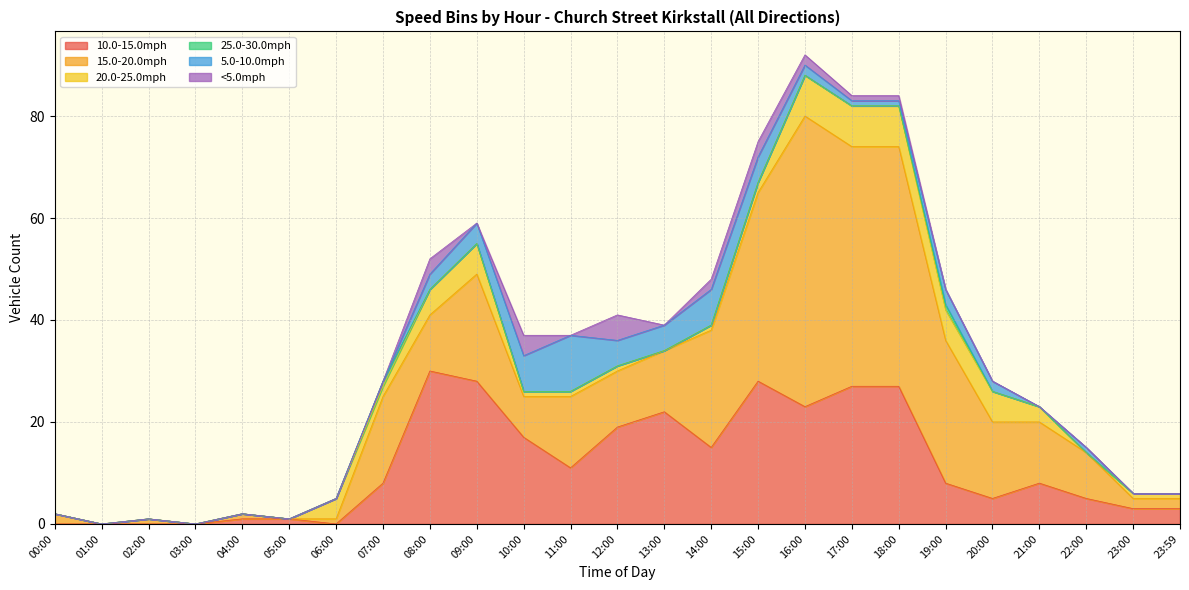

Which series ends up on top after the final intersection of 10.0-15.0mph and 15.0-20.0mph?

10.0-15.0mph